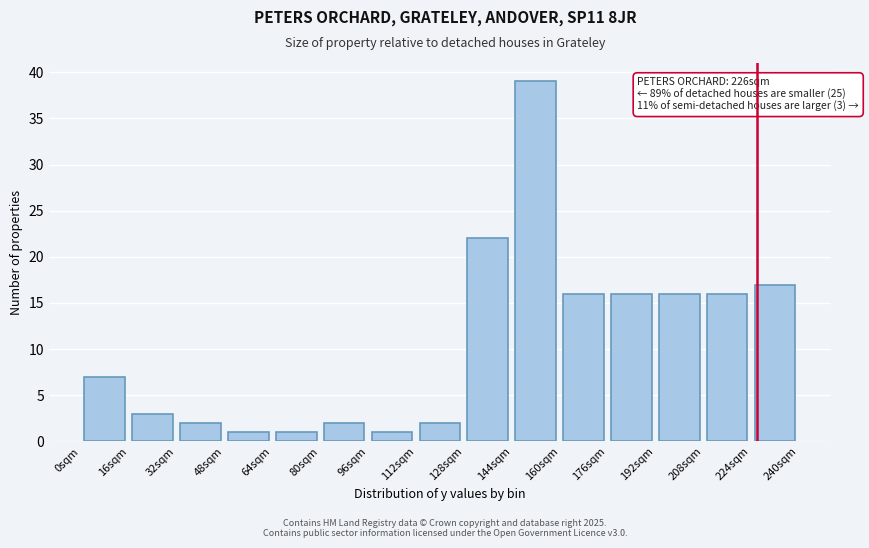

Over which range of the x-axis is the bar tallest?

144 to 160